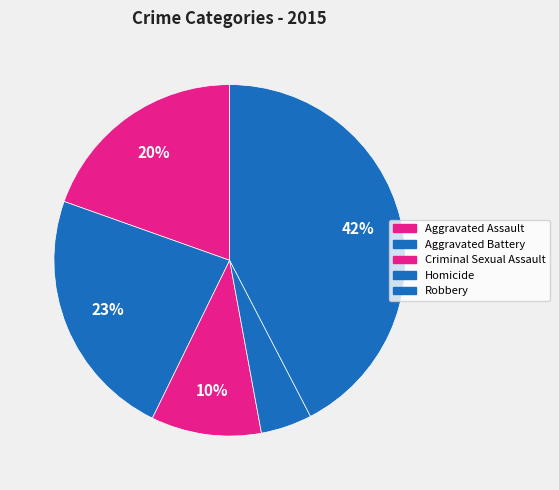

To the nearest percent, what percentage of the pie is Aggravated Battery?

23%